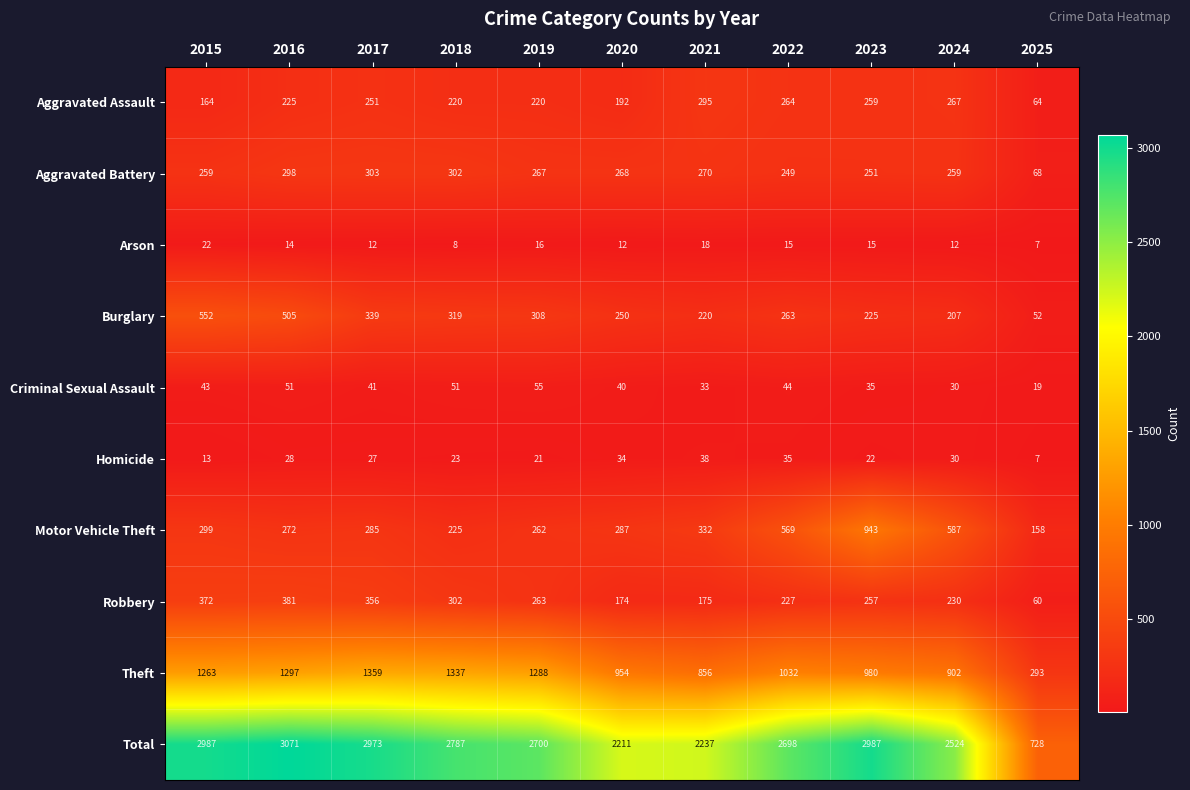

What is the minimum value for Homicide?

7